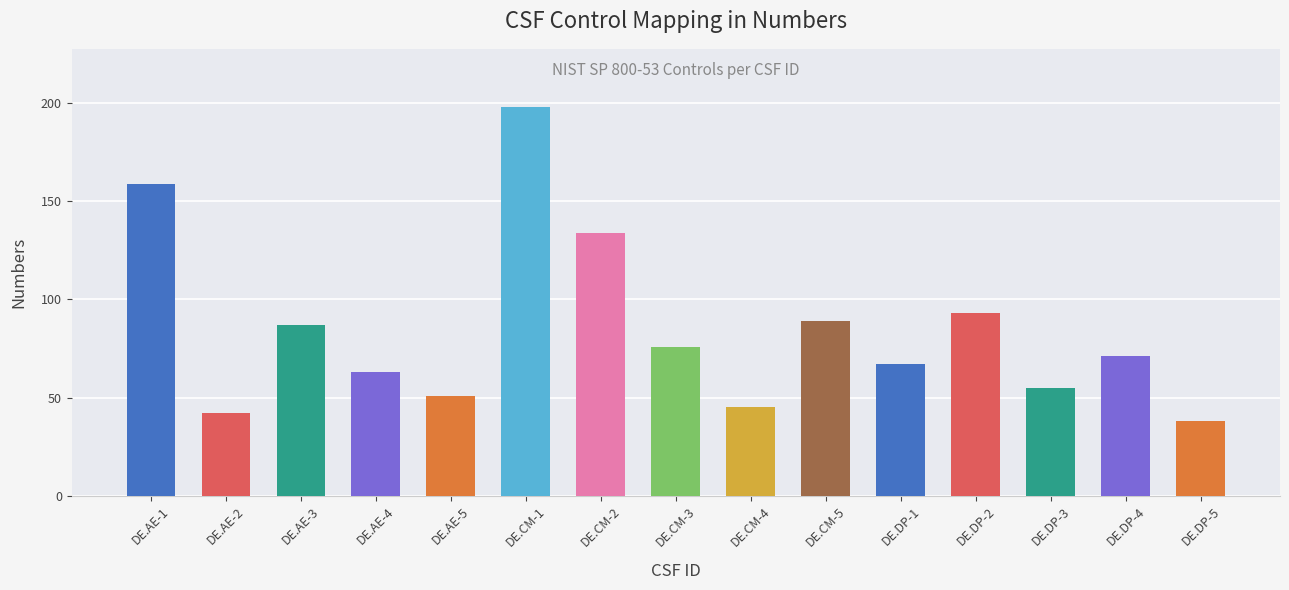

Count the number of categories in the chart.

15